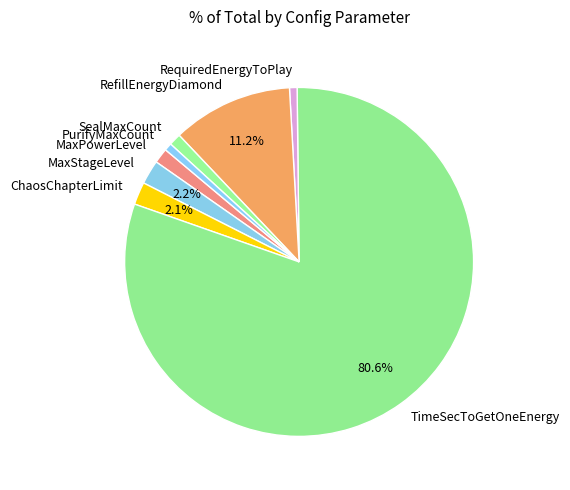

Is there any slice that represents more than half of the pie?

Yes